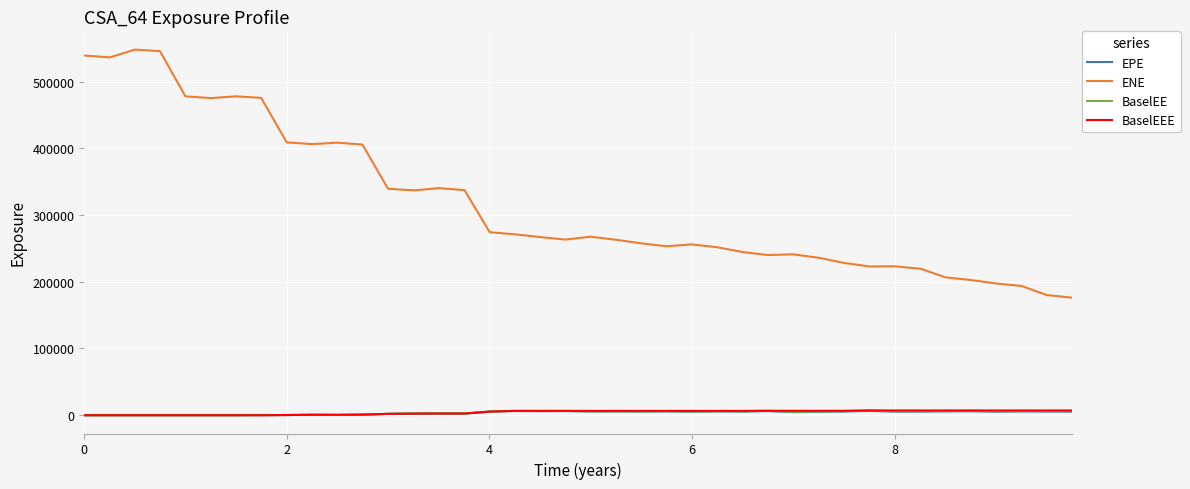

Which series has the largest range (max minus min)?

ENE